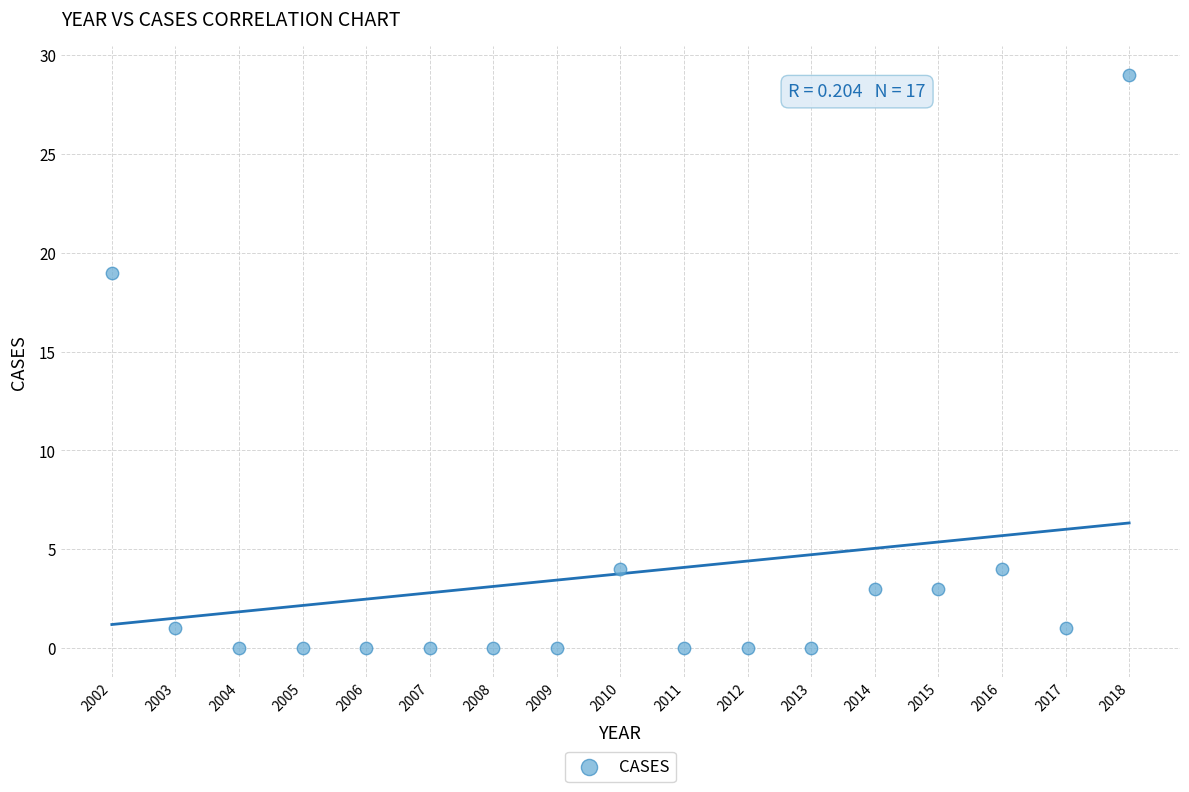

What Y value in the scatter plot is closest to 14?

19